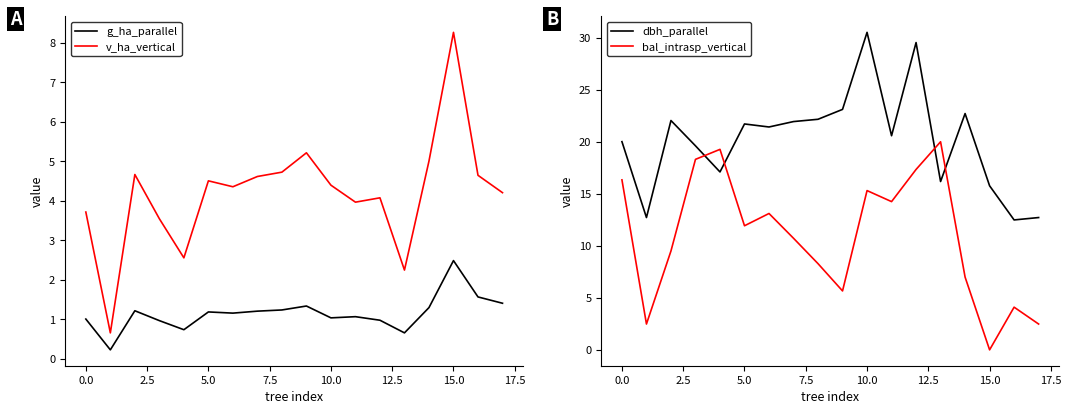

At how many categories does at least one series exceed 16?

14